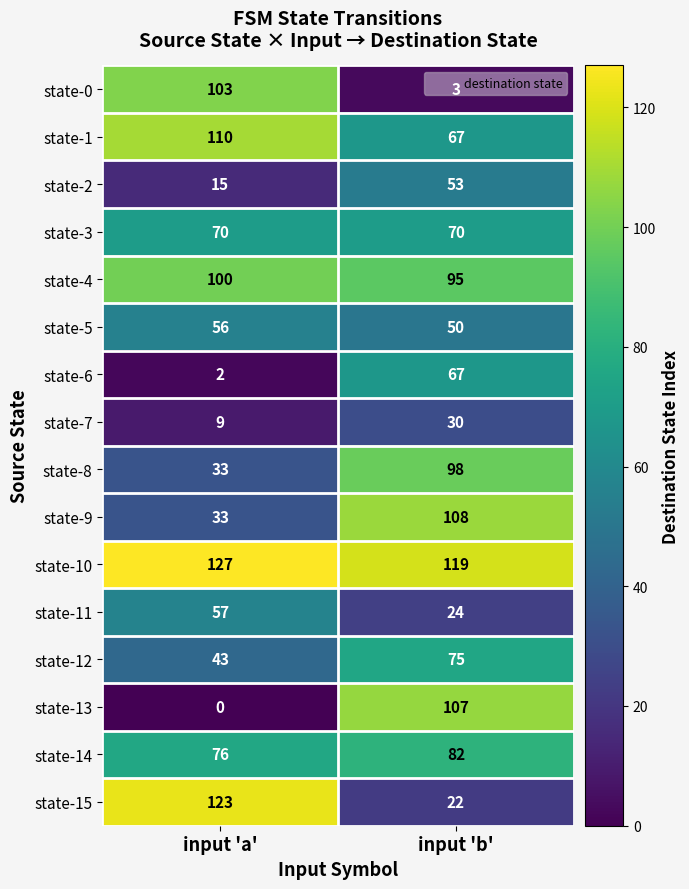

The value of state-5 at input 'b' is 27. True or false?

False